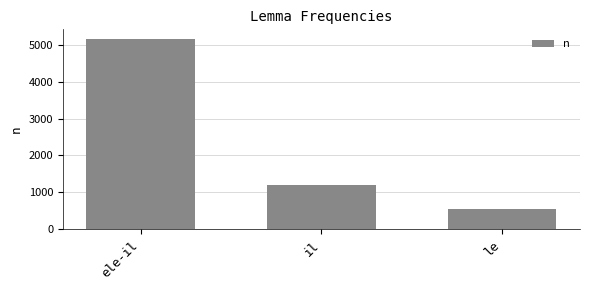

How many bars are there in total?

3